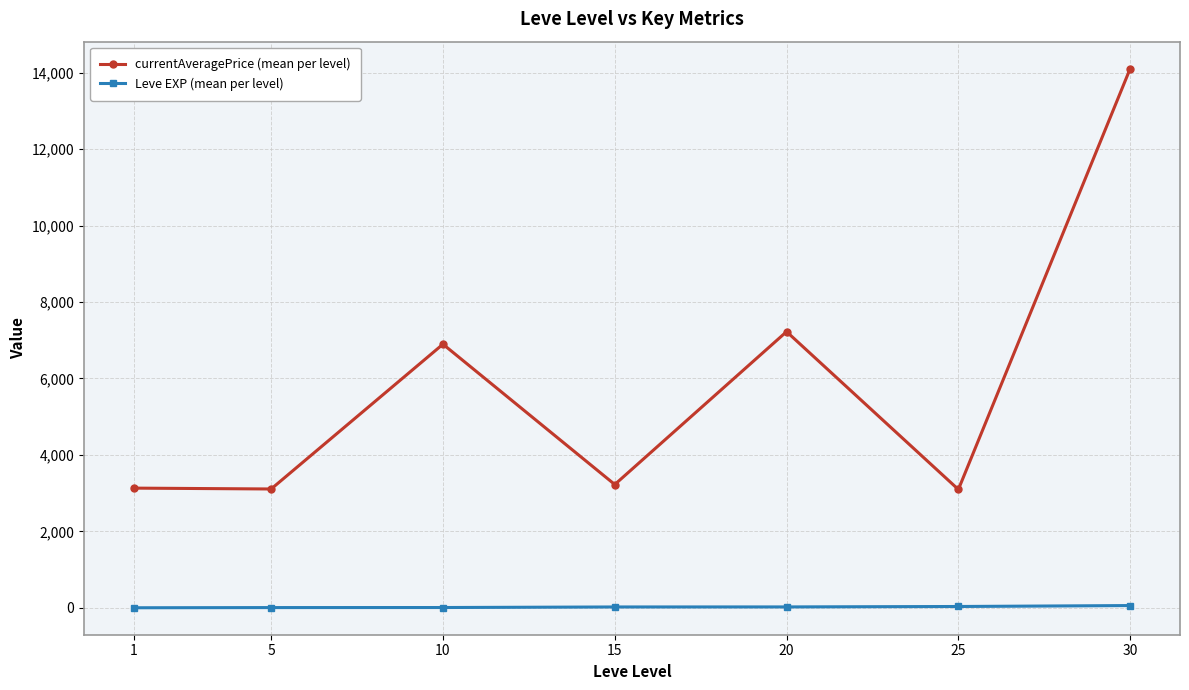

Is it true that currentAveragePrice (mean per level) equals 4885.7 at 25?

False